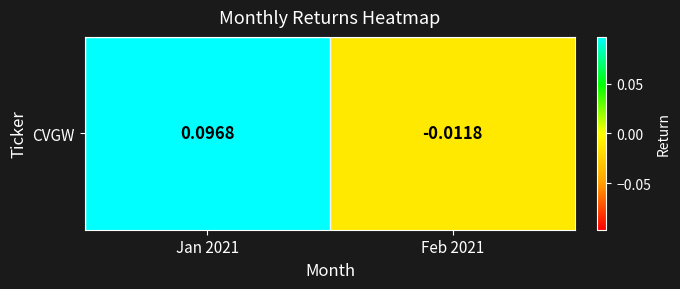

Reading left to right, what are all the values shown in this chart?

Jan 2021=0.1	Feb 2021=-0.0